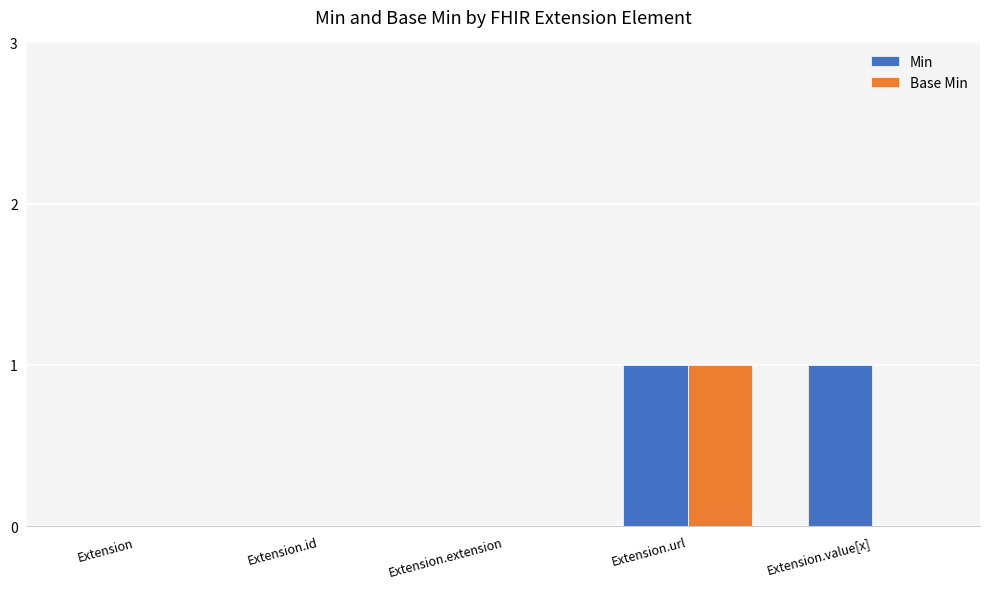

The Base Min series shows 0 at Extension.value[x]. True or false?

True